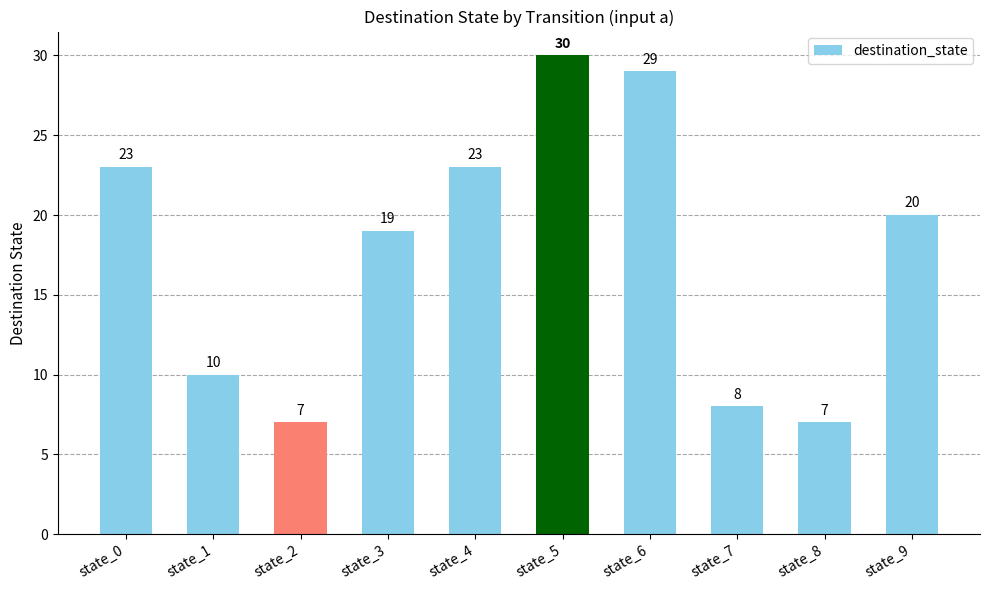

Reading left to right, extract all data points from this chart.

state_0=23	state_1=10	state_2=7	state_3=19	state_4=23	state_5=30	state_6=29	state_7=8	state_8=7	state_9=20